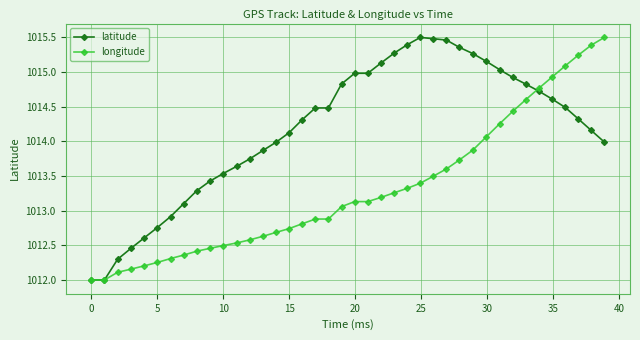

Rank the series by their average value, from lowest to highest.

longitude, latitude